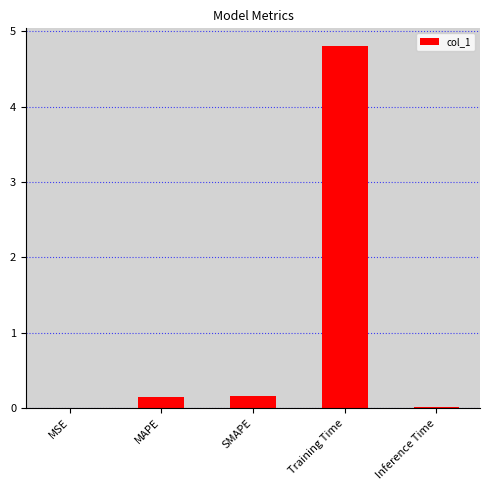

What is the sum of the values at MAPE and SMAPE?

0.3